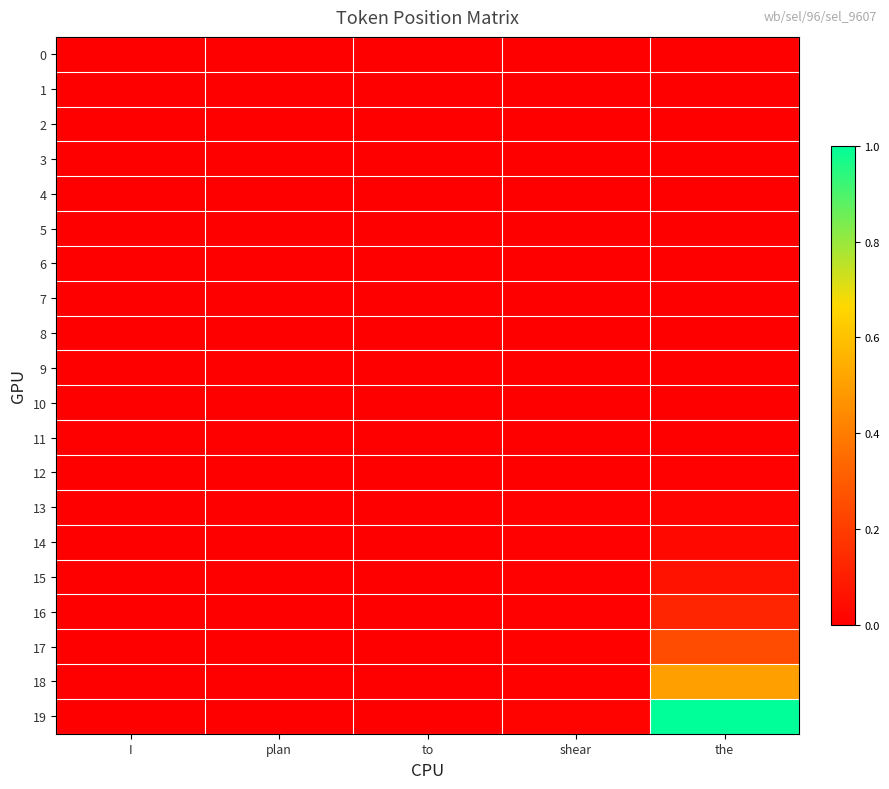

Which series has the largest range (max minus min)?

19